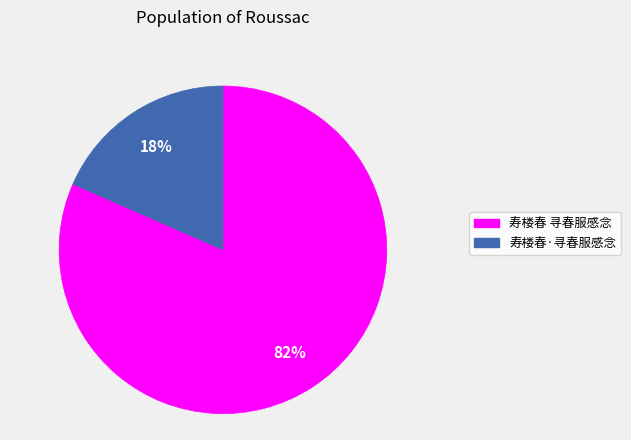

To the nearest percent, what is the combined percentage of 寿楼春 寻春服感念 and 寿楼春·寻春服感念?

100%